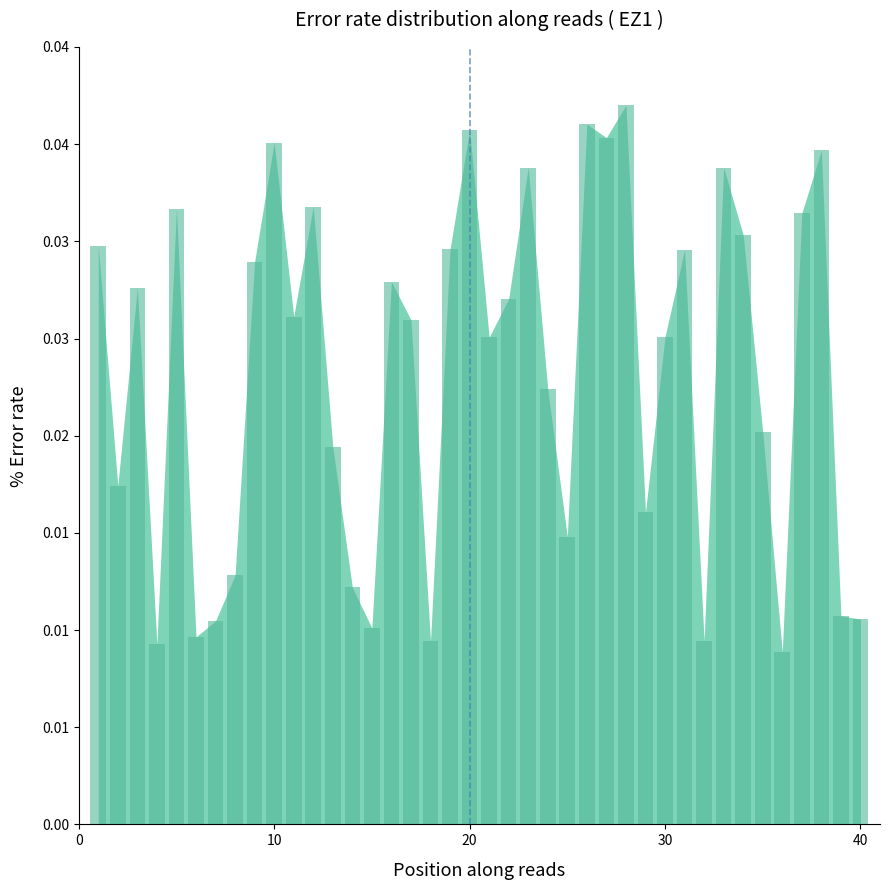

Where is the data nearest to the value 0?

36